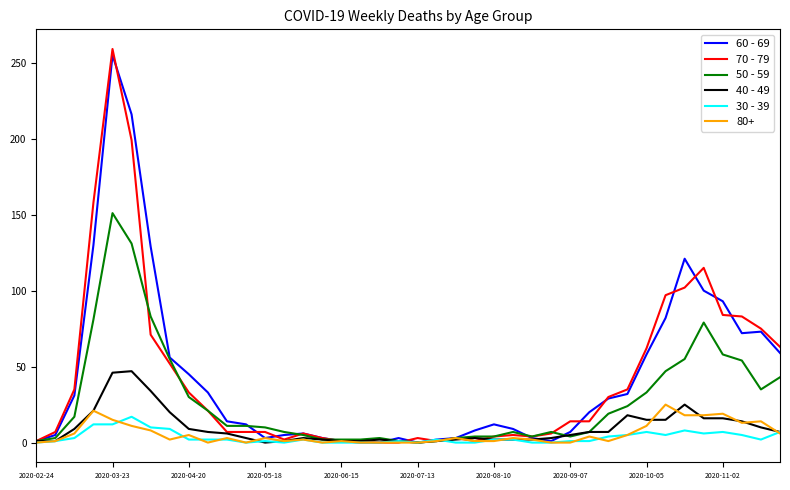

Which series has the widest spread of values?

70 - 79